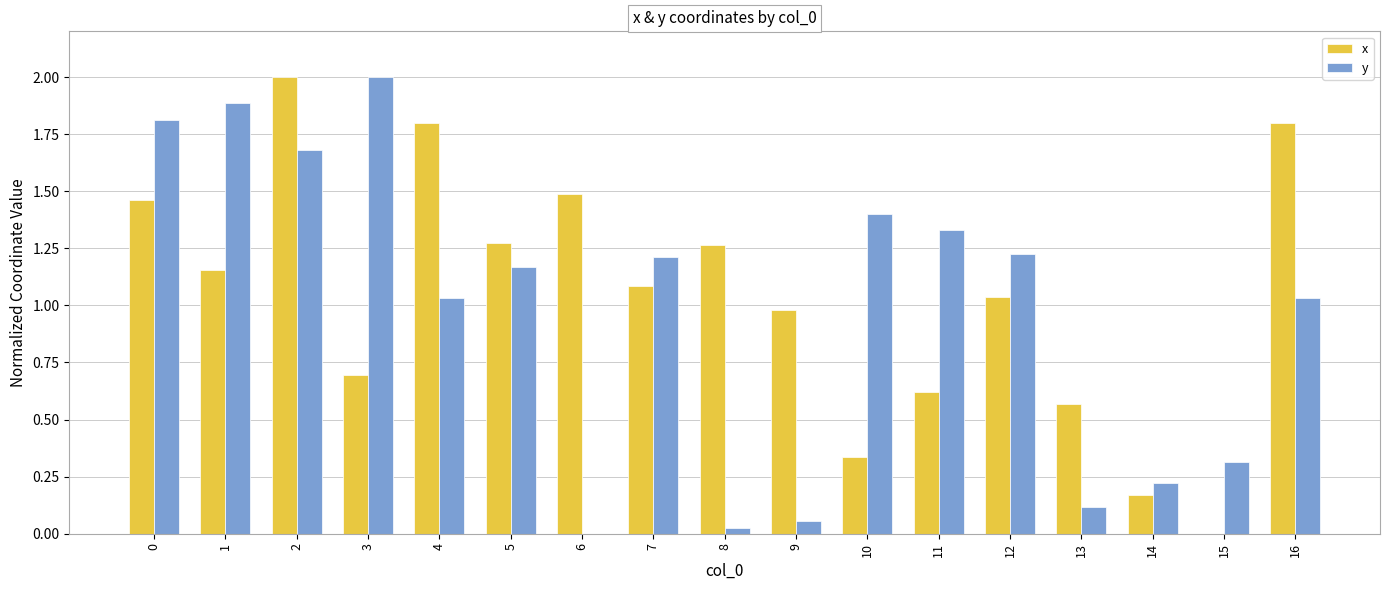

The x series shows 0.2 at 14. True or false?

True